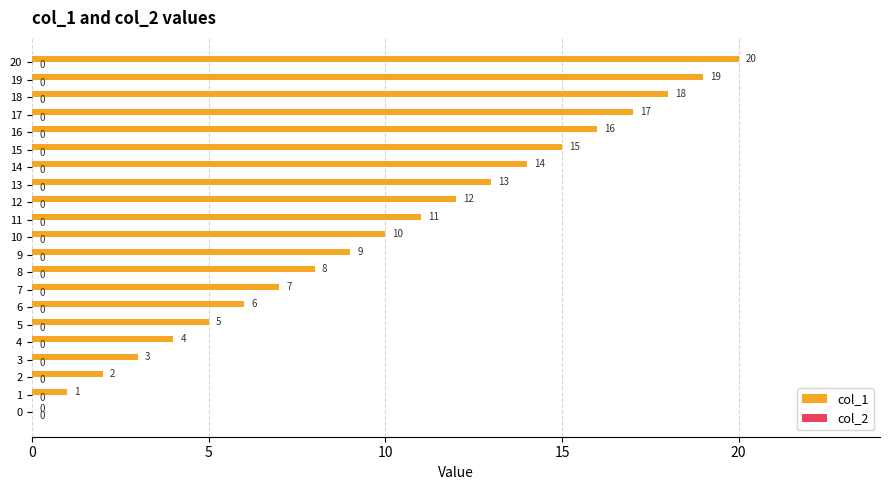

Where is the data nearest to the value 10?

10